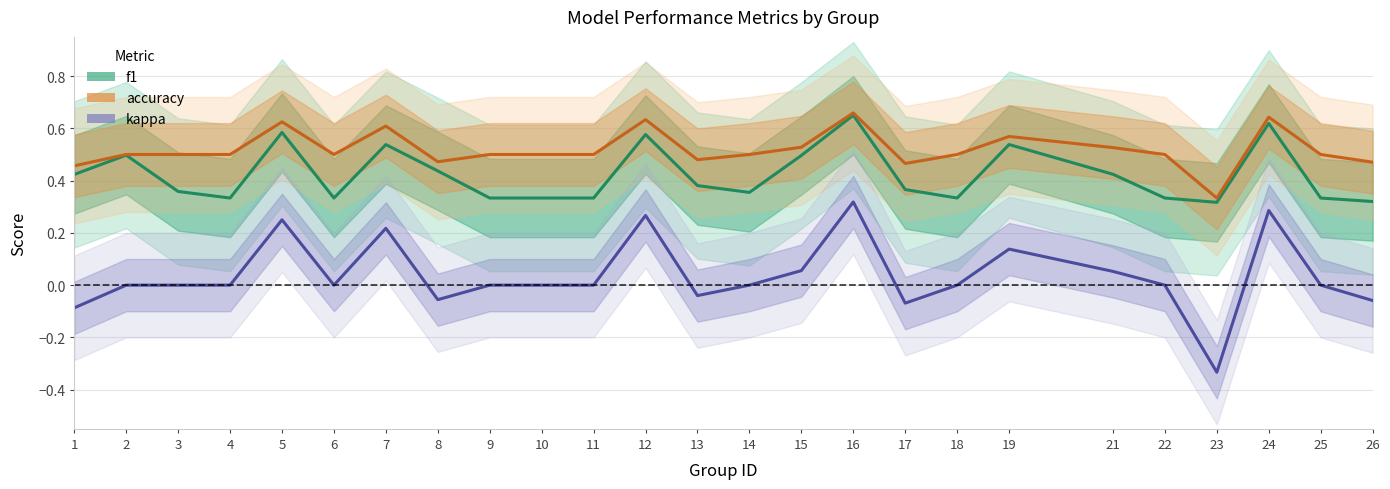

Which label corresponds to the smallest value in the chart?

23